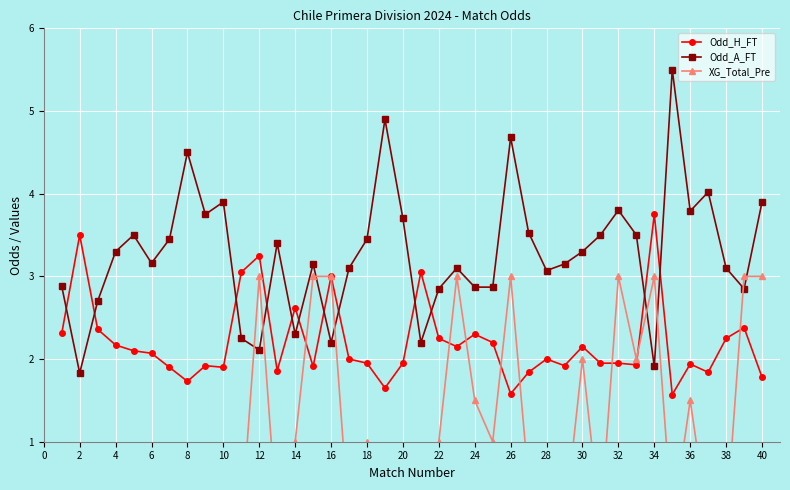

How many interior local peaks does the Odd_A_FT series have?

11